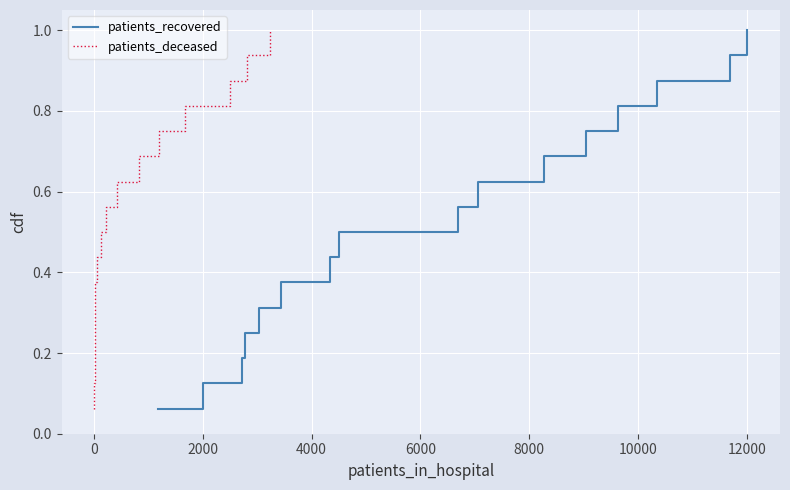

True or false: patients_recovered and patients_deceased cross at least once.

False